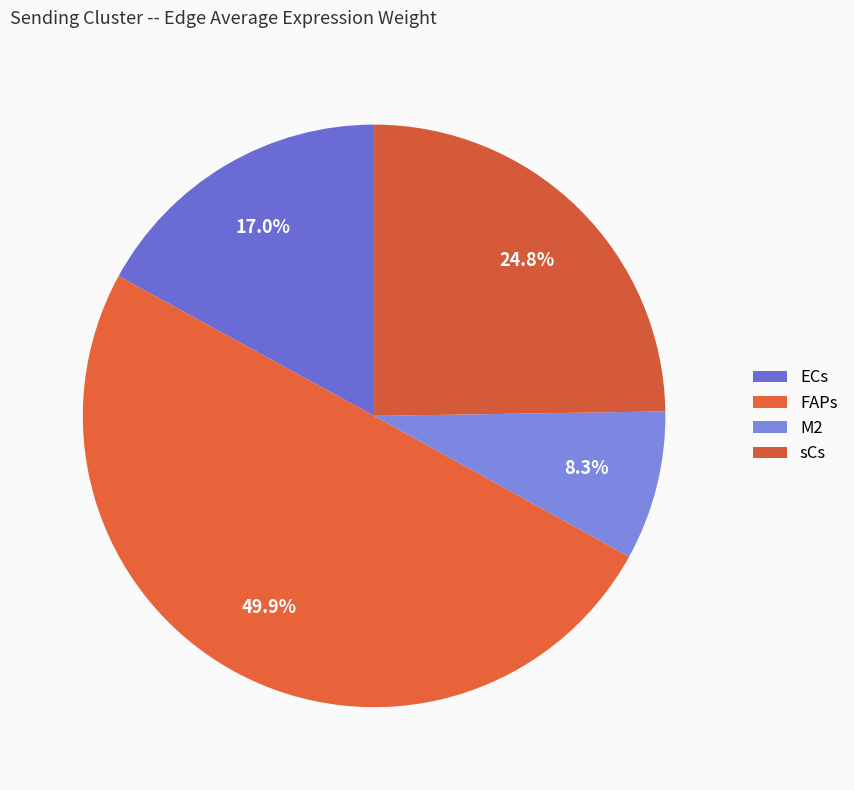

How much of the chart is everything except ECs?

83.0%